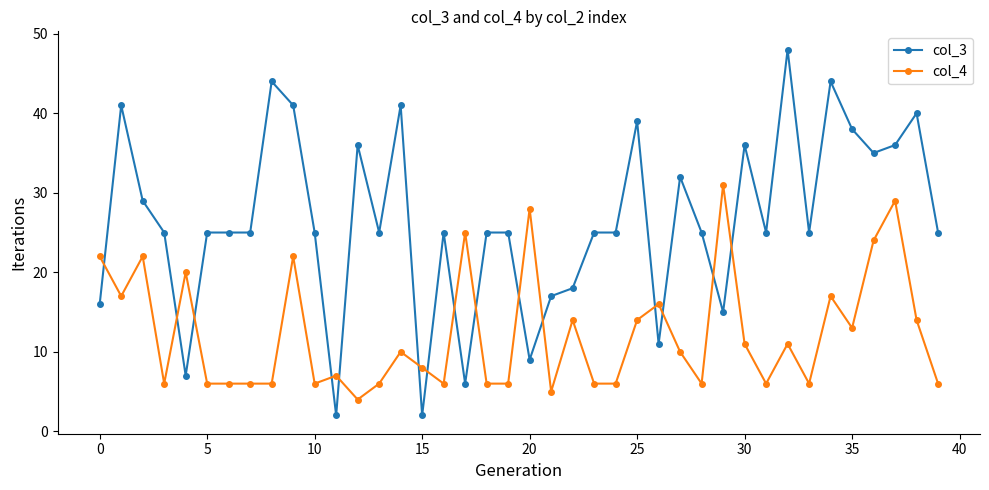

True or false: col_4 and col_3 cross at least once.

True